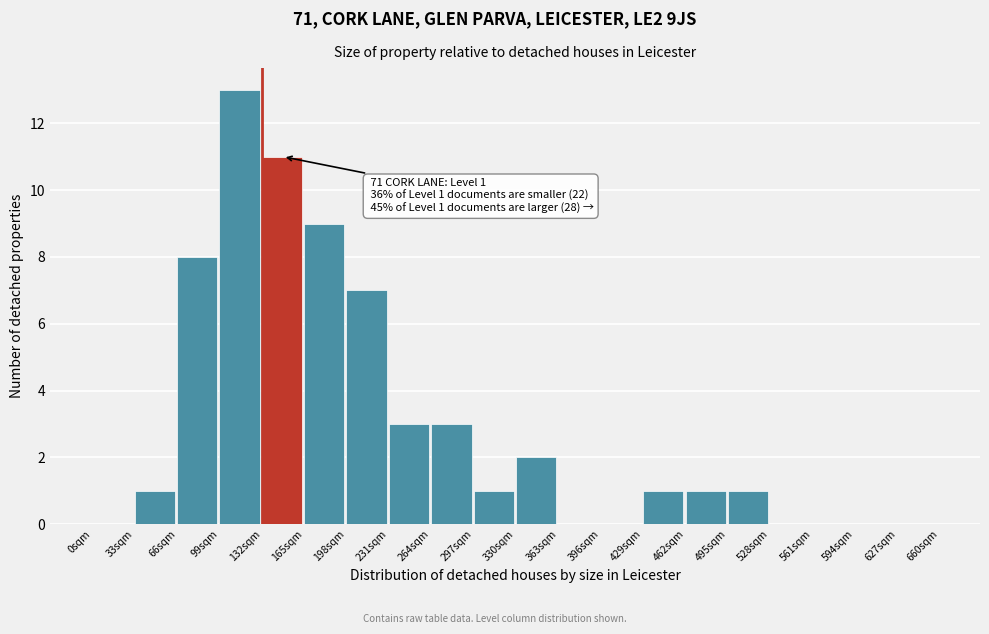

Reading left to right, transcribe all the data shown in this chart.

0sqm=0	33sqm=1	66sqm=8	99sqm=13	132sqm=11	165sqm=9	198sqm=7	231sqm=3	264sqm=3	297sqm=1	330sqm=2	363sqm=0	396sqm=0	429sqm=1	462sqm=1	495sqm=1	528sqm=0	561sqm=0	594sqm=0	627sqm=0